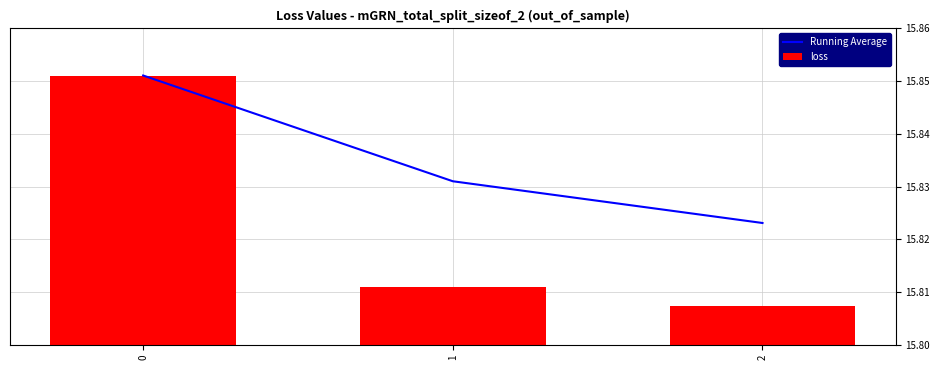

Reading left to right, list all the values displayed in this chart.

Running Average: 0=15.9	1=15.8	2=15.8
loss: 0=15.9	1=15.8	2=15.8